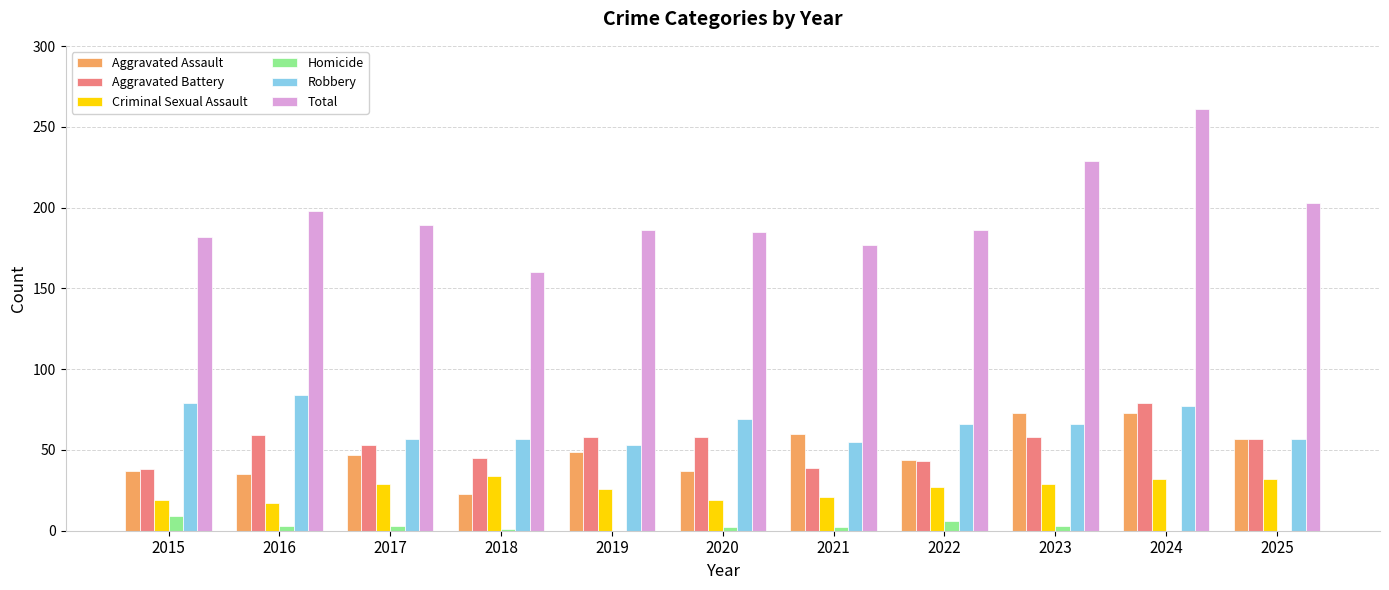

What value does the Aggravated Assault series have at 2015?

37